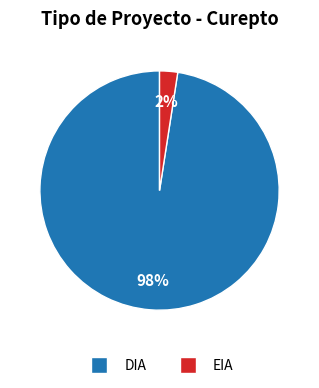

To the nearest percent, what percentage of the pie is DIA?

98%